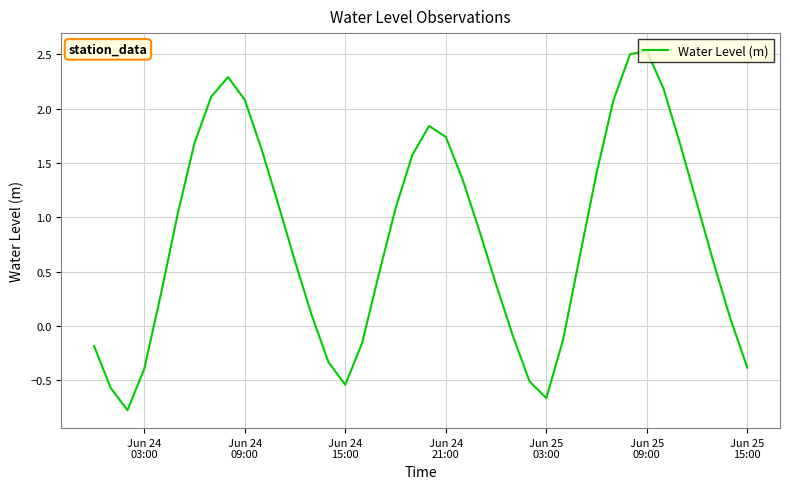

What is the minimum value shown in the chart?

-0.8